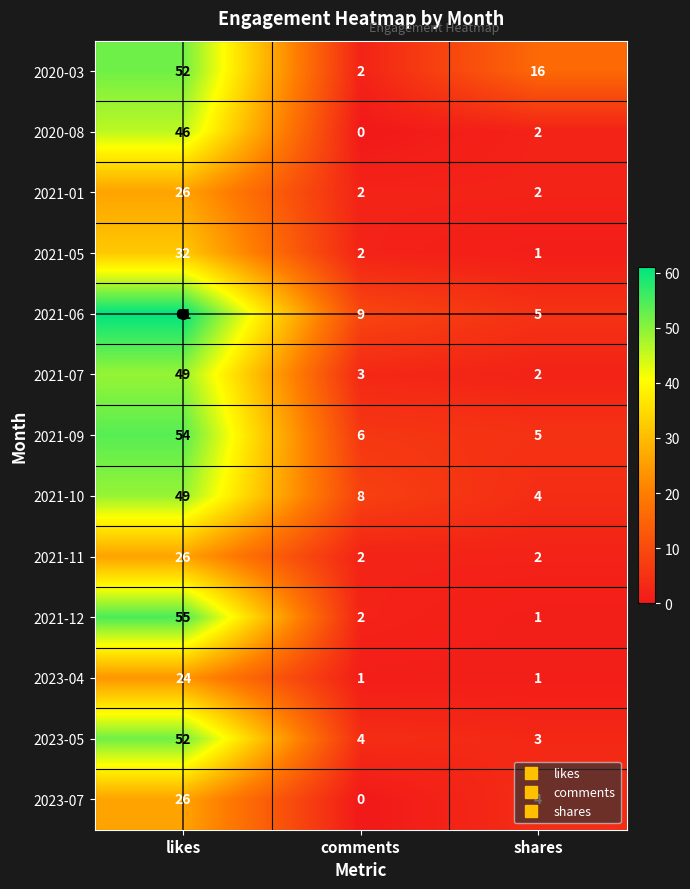

The value of 2021-11 at shares is 2. True or false?

True